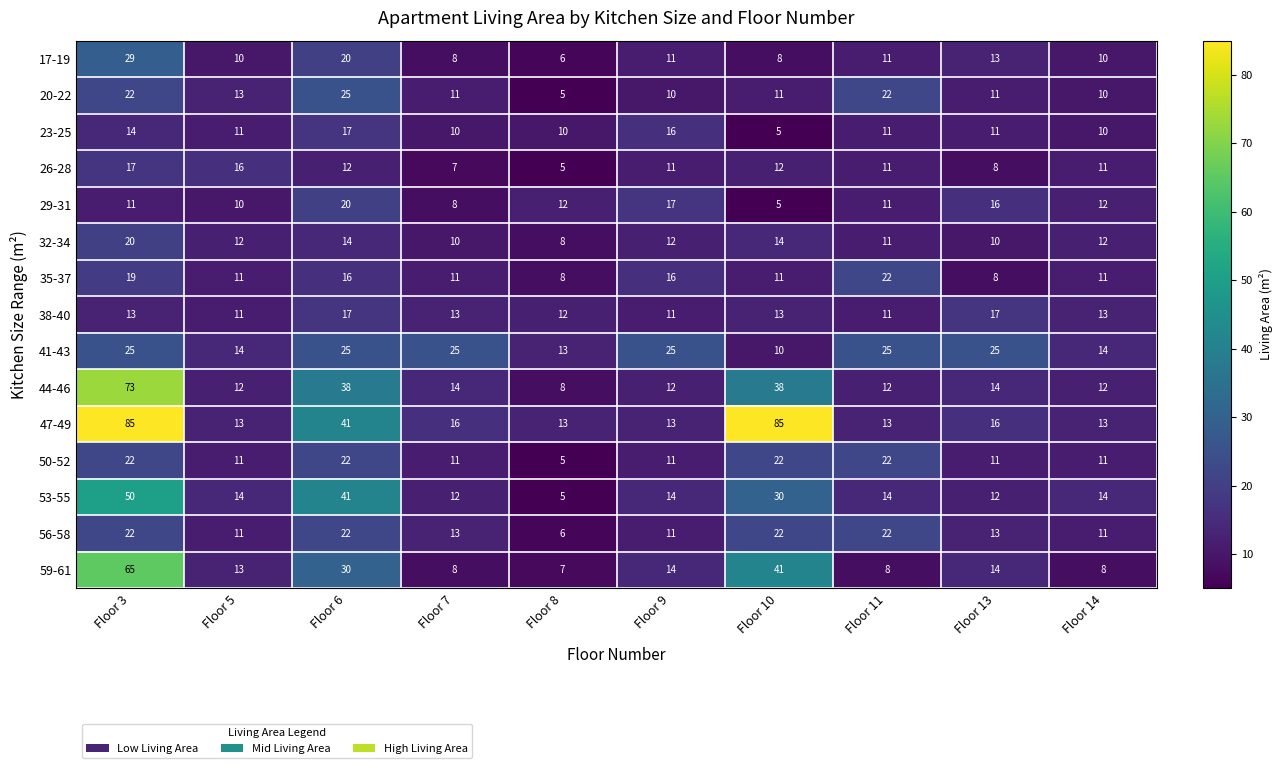

What is the greatest value displayed?

85